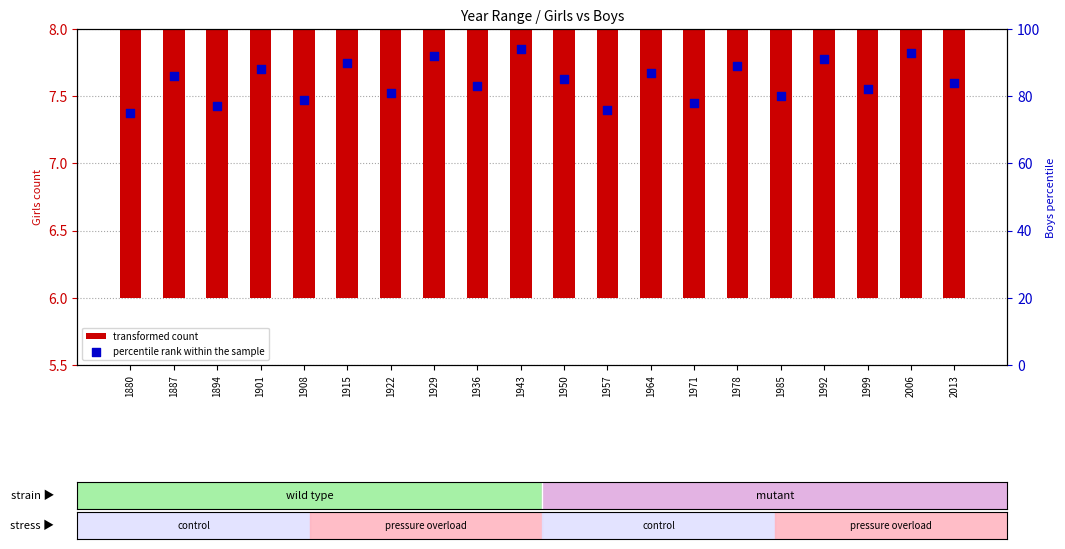

At which category is the sum across all series the highest?

1943